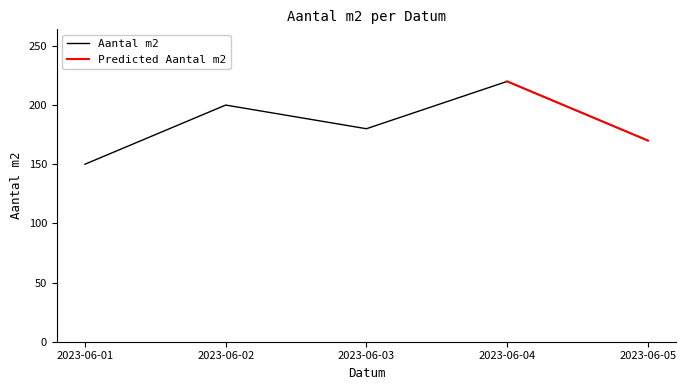

Rank the categories by value from highest to lowest.

2023-06-04, 2023-06-02, 2023-06-03, 2023-06-05, 2023-06-01